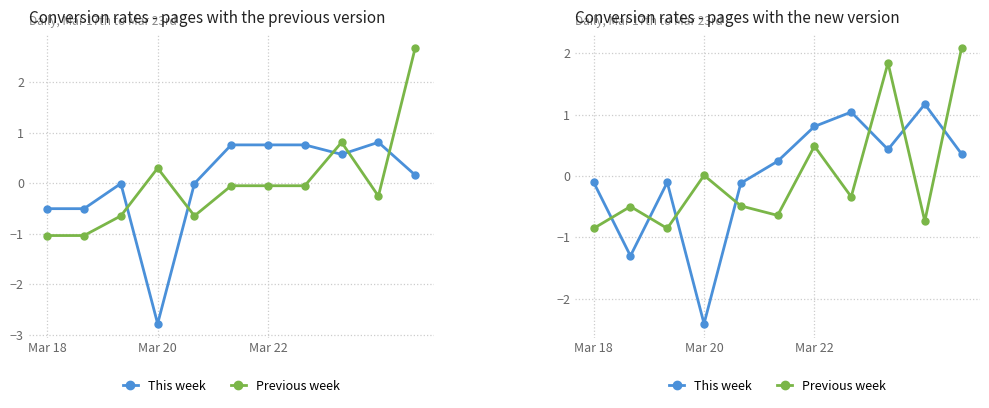

Which category has the highest value across all series?

10